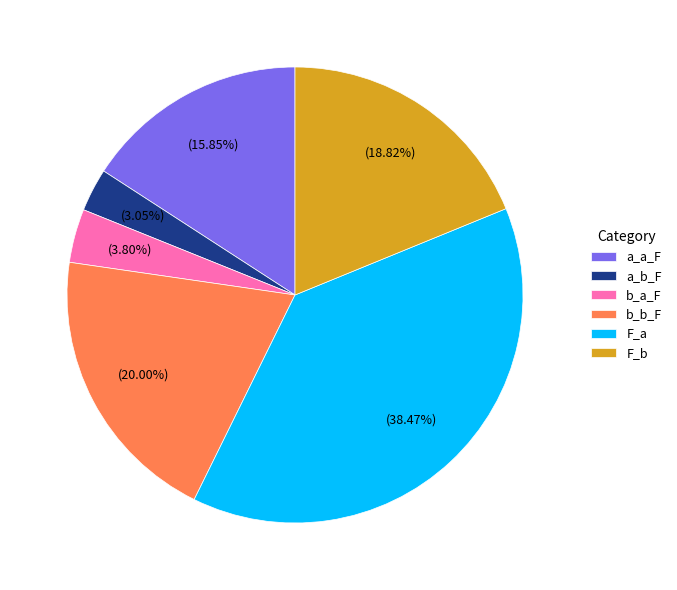

How many segments does this pie chart have?

6